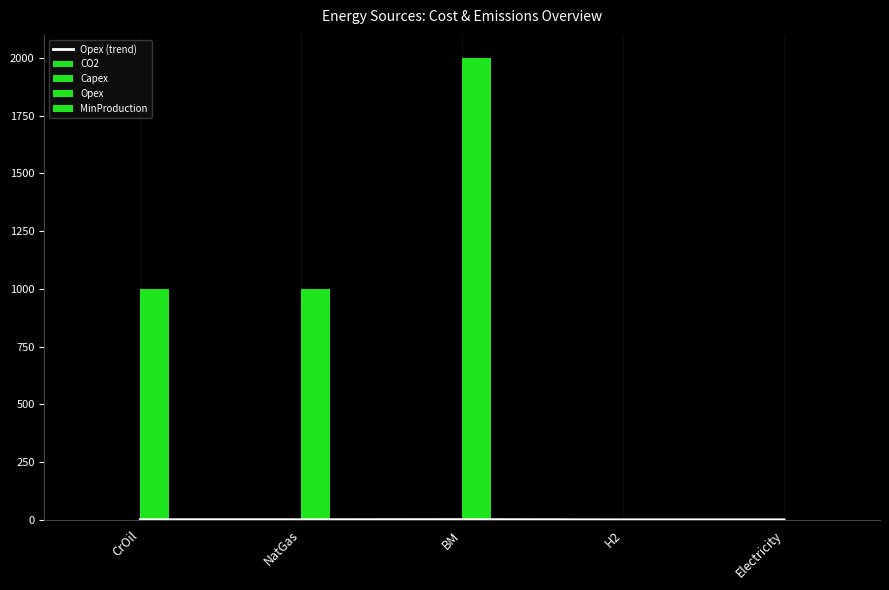

Which label corresponds to the smallest value in the chart?

H2